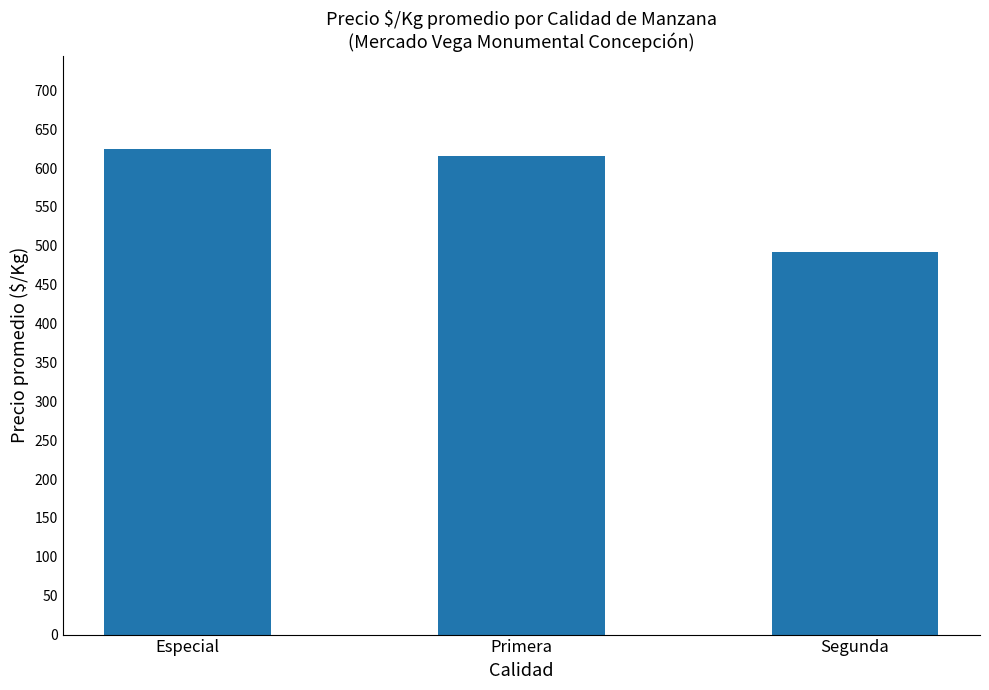

Reading left to right, transcribe all the data shown in this chart.

Especial=624	Primera=615	Segunda=492